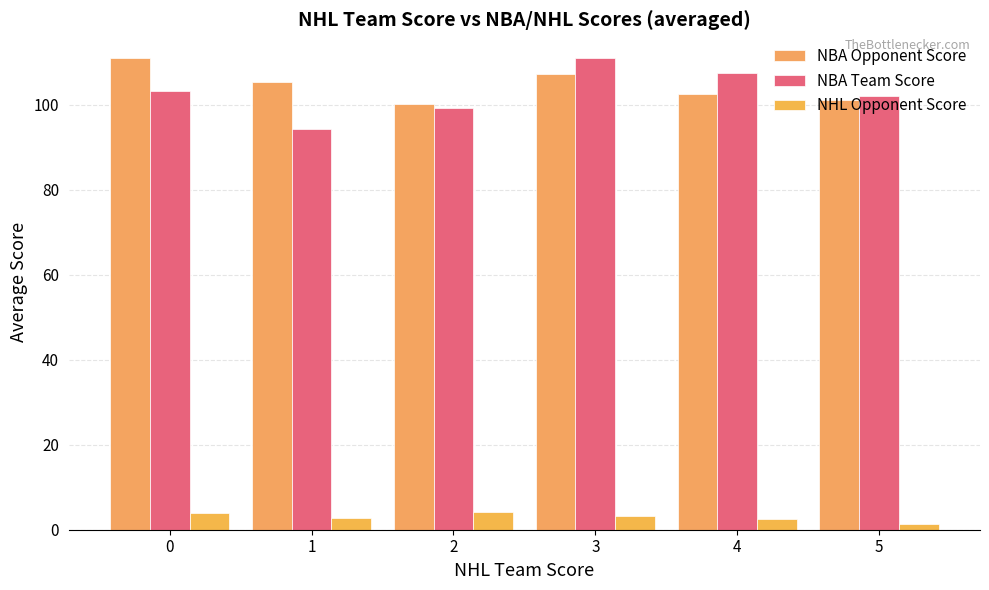

What is the maximum value for NBA Opponent Score?

111.0